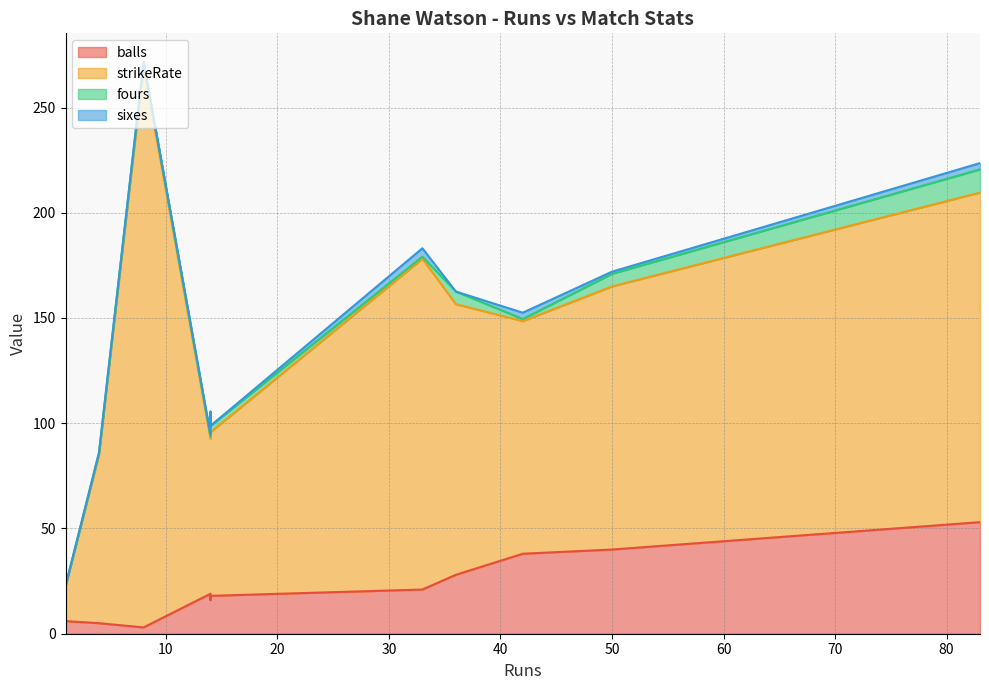

What is the sum of all sixes values?

13.0